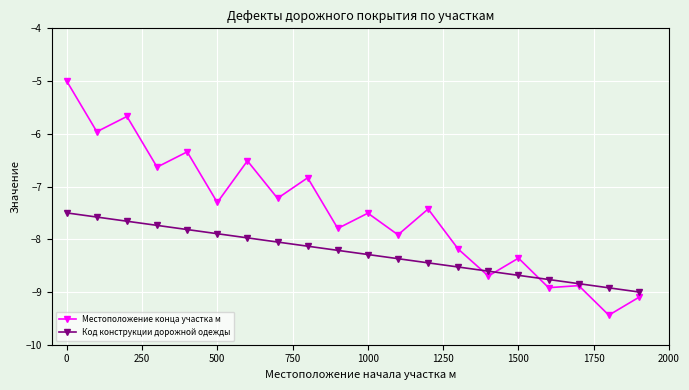

List the series in order of their overall mean, lowest first.

Код конструкции дорожной одежды, Местоположение конца участка м